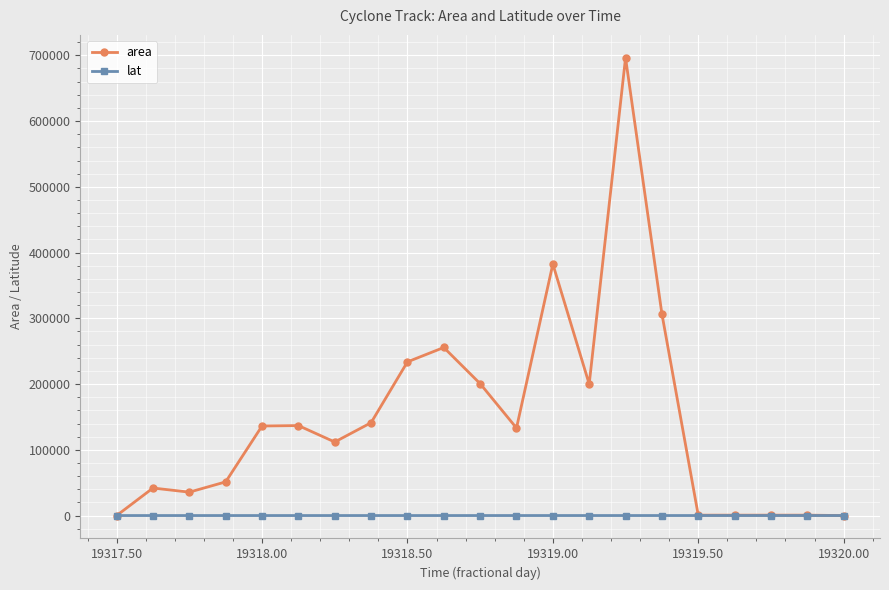

Rank the series by their average value, from lowest to highest.

lat, area